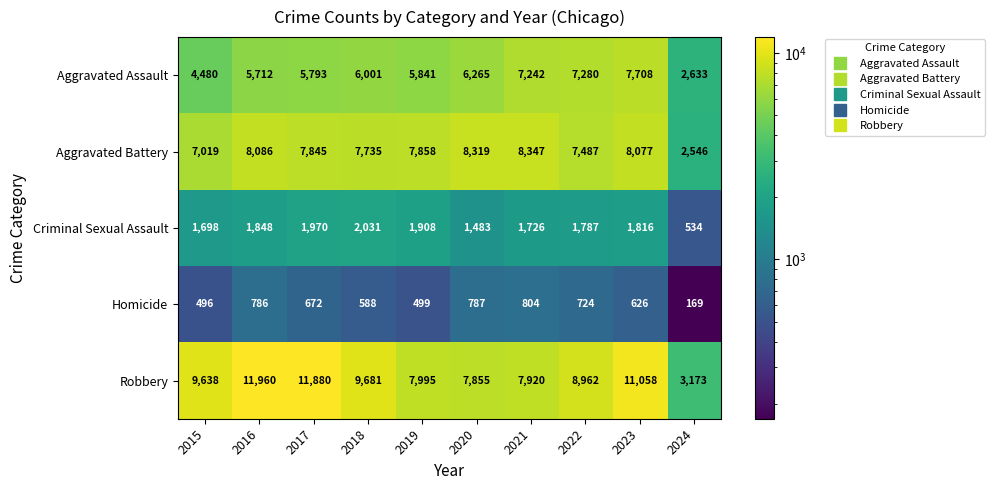

Between 2018 and 2020, which series saw the biggest shift?

Robbery